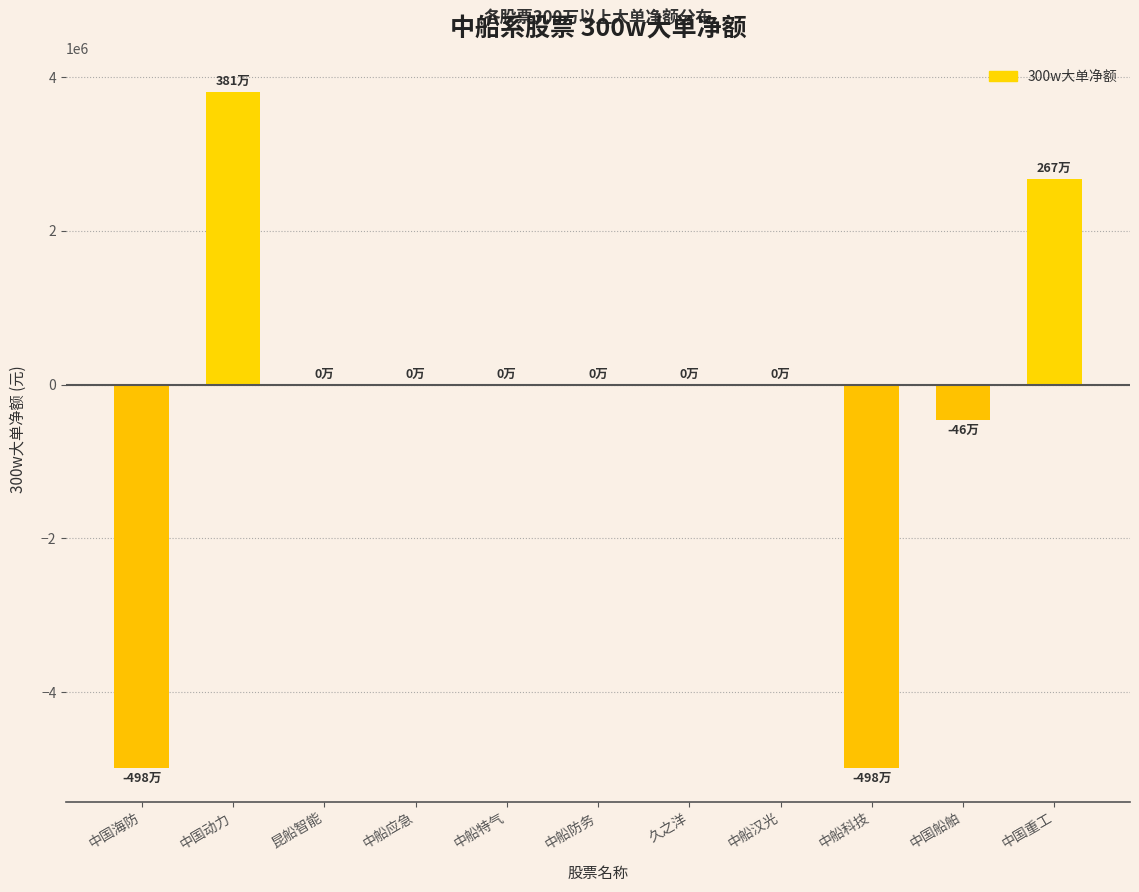

Are the bars horizontal?

No